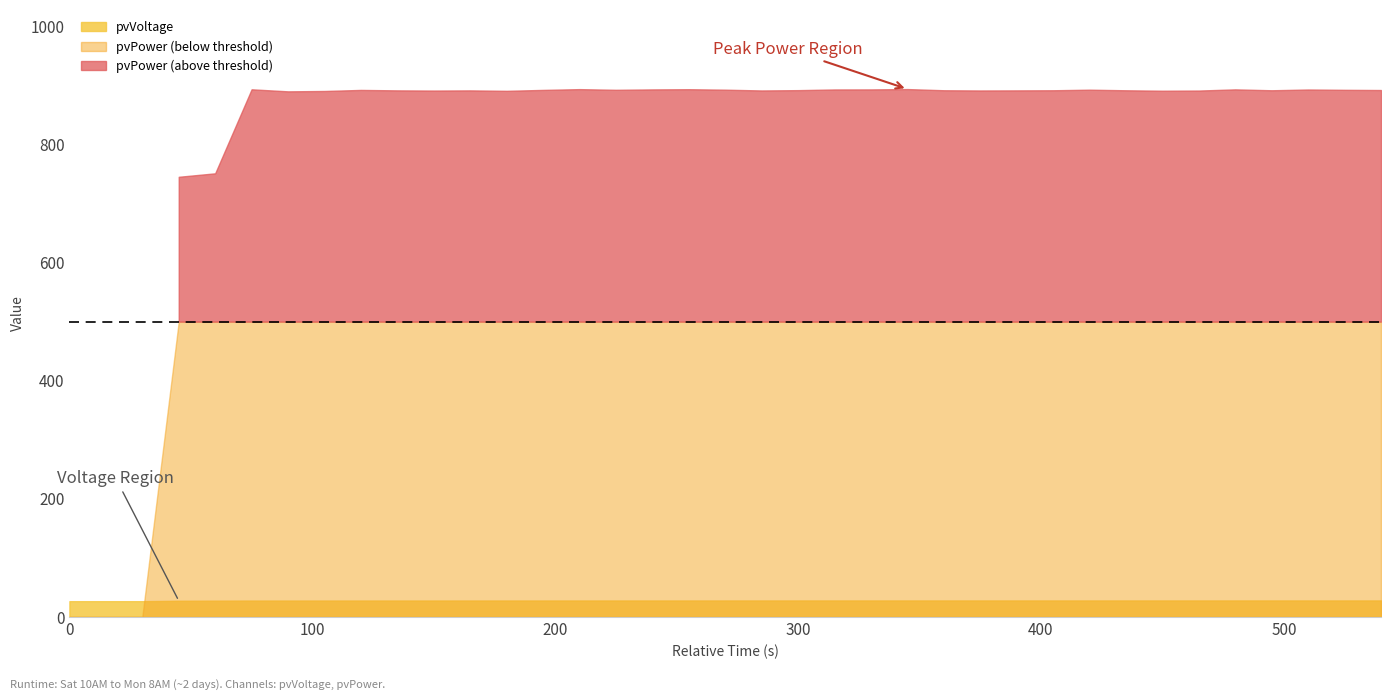

How many intersections are there between pvVoltage and pvPower?

1